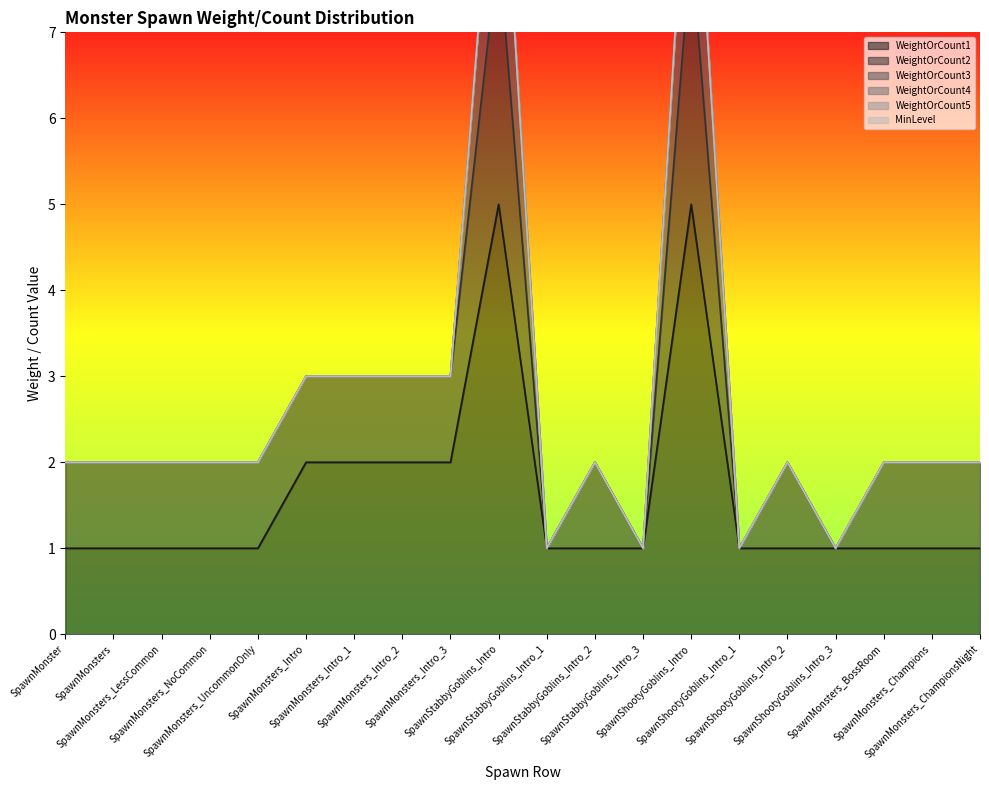

Is the value of WeightOrCount3 at SpawnStabbyGoblins_Intro greater than the value of WeightOrCount2 at SpawnShootyGoblins_Intro_2?

Yes